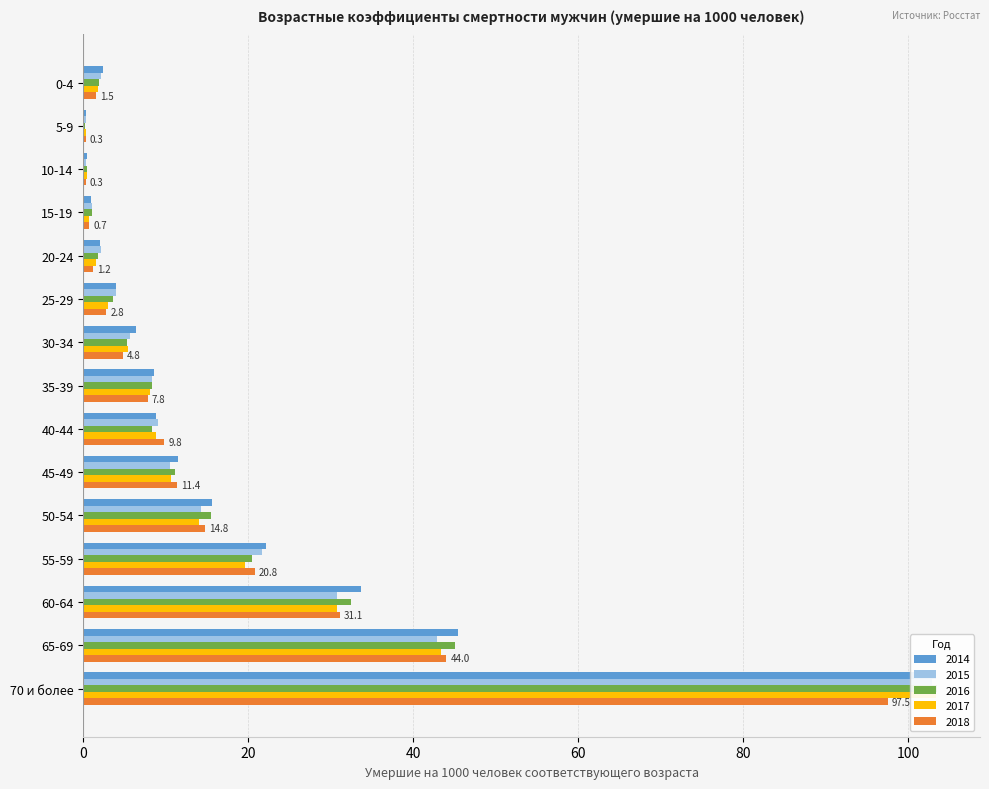

At which category is the sum across all series the highest?

70 и более